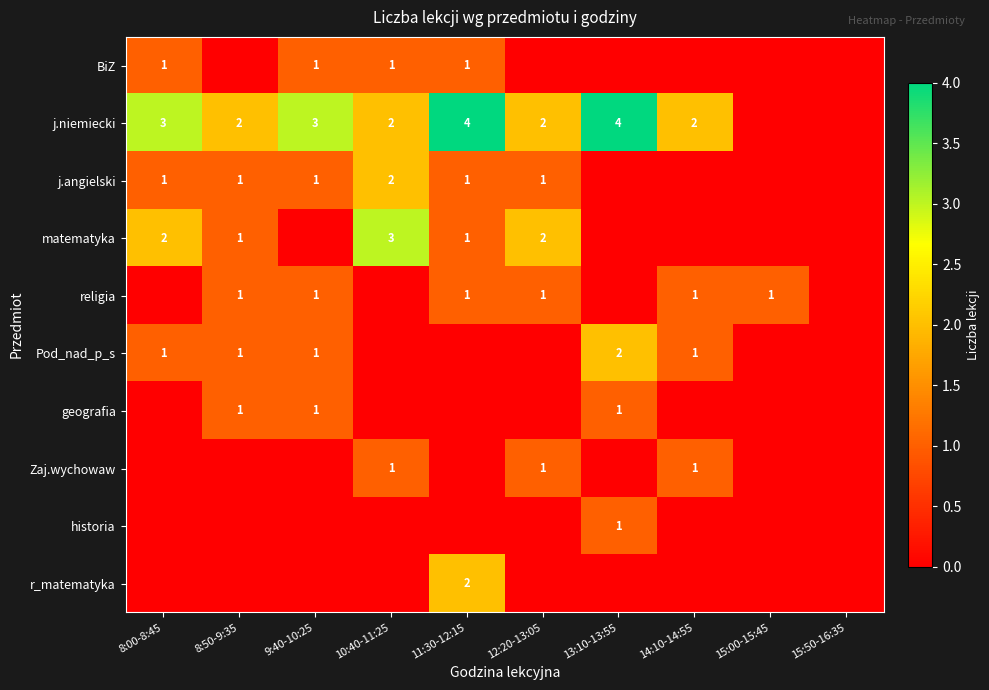

What is the total value across all series at 12:20-13:05?

7